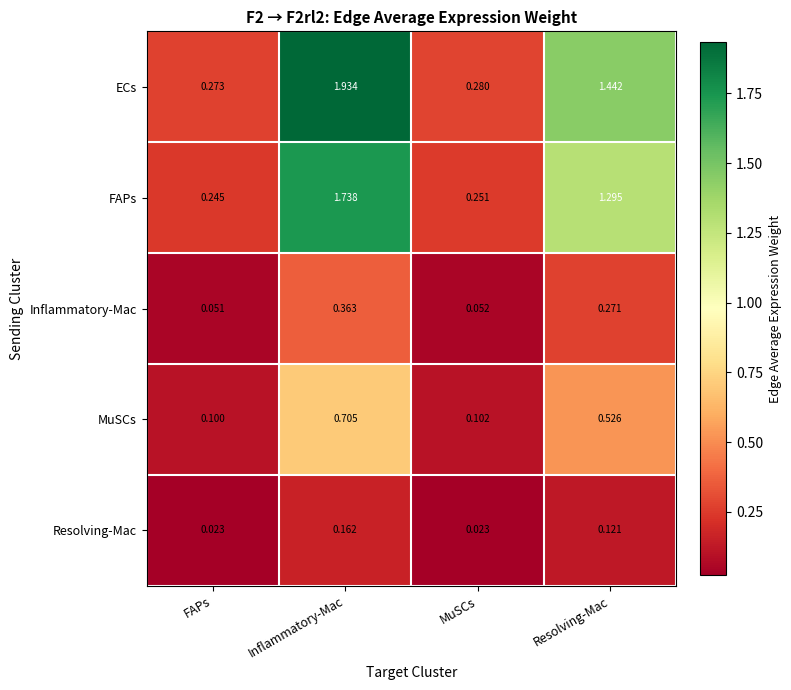

At which category is the sum across all series the highest?

Inflammatory-Mac